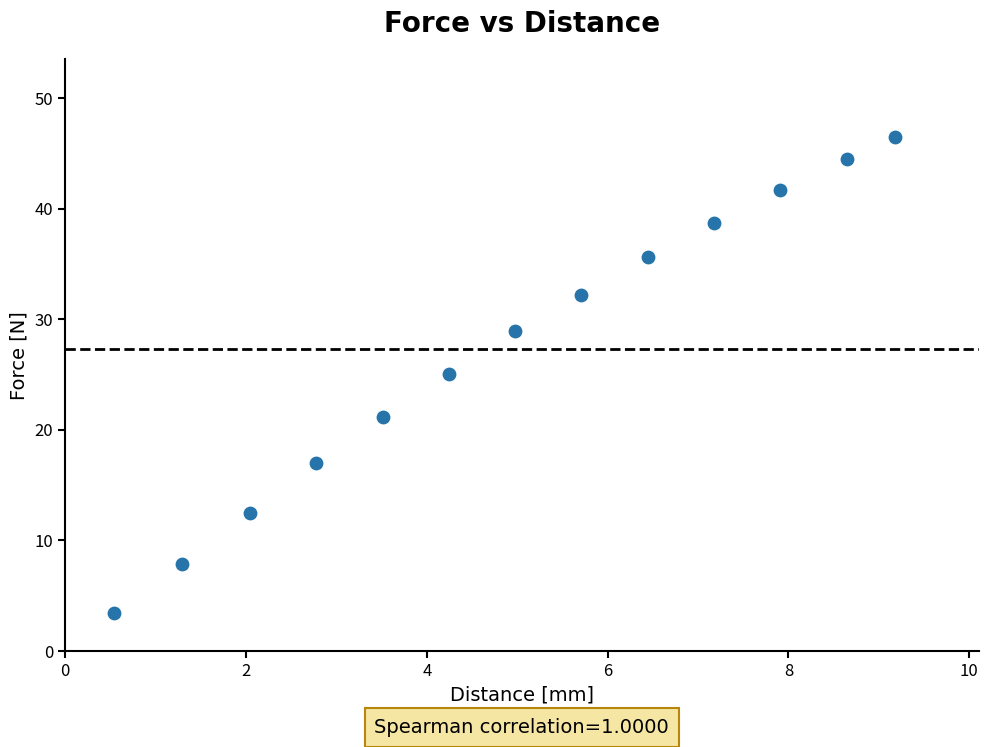

What Y value in the scatter plot is closest to 24?

25.0